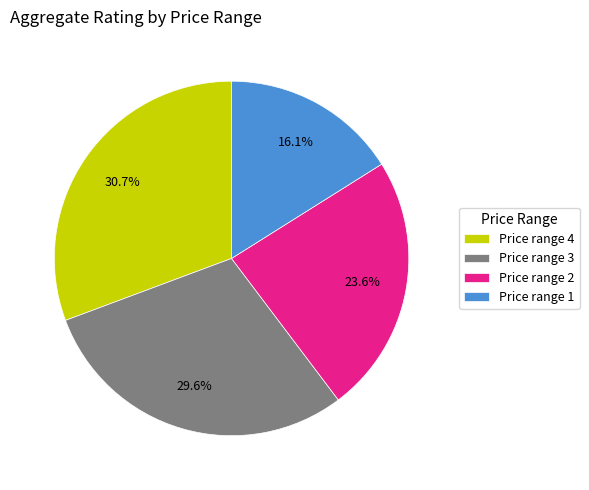

How much of the chart is everything except Price range 4?

69.3%